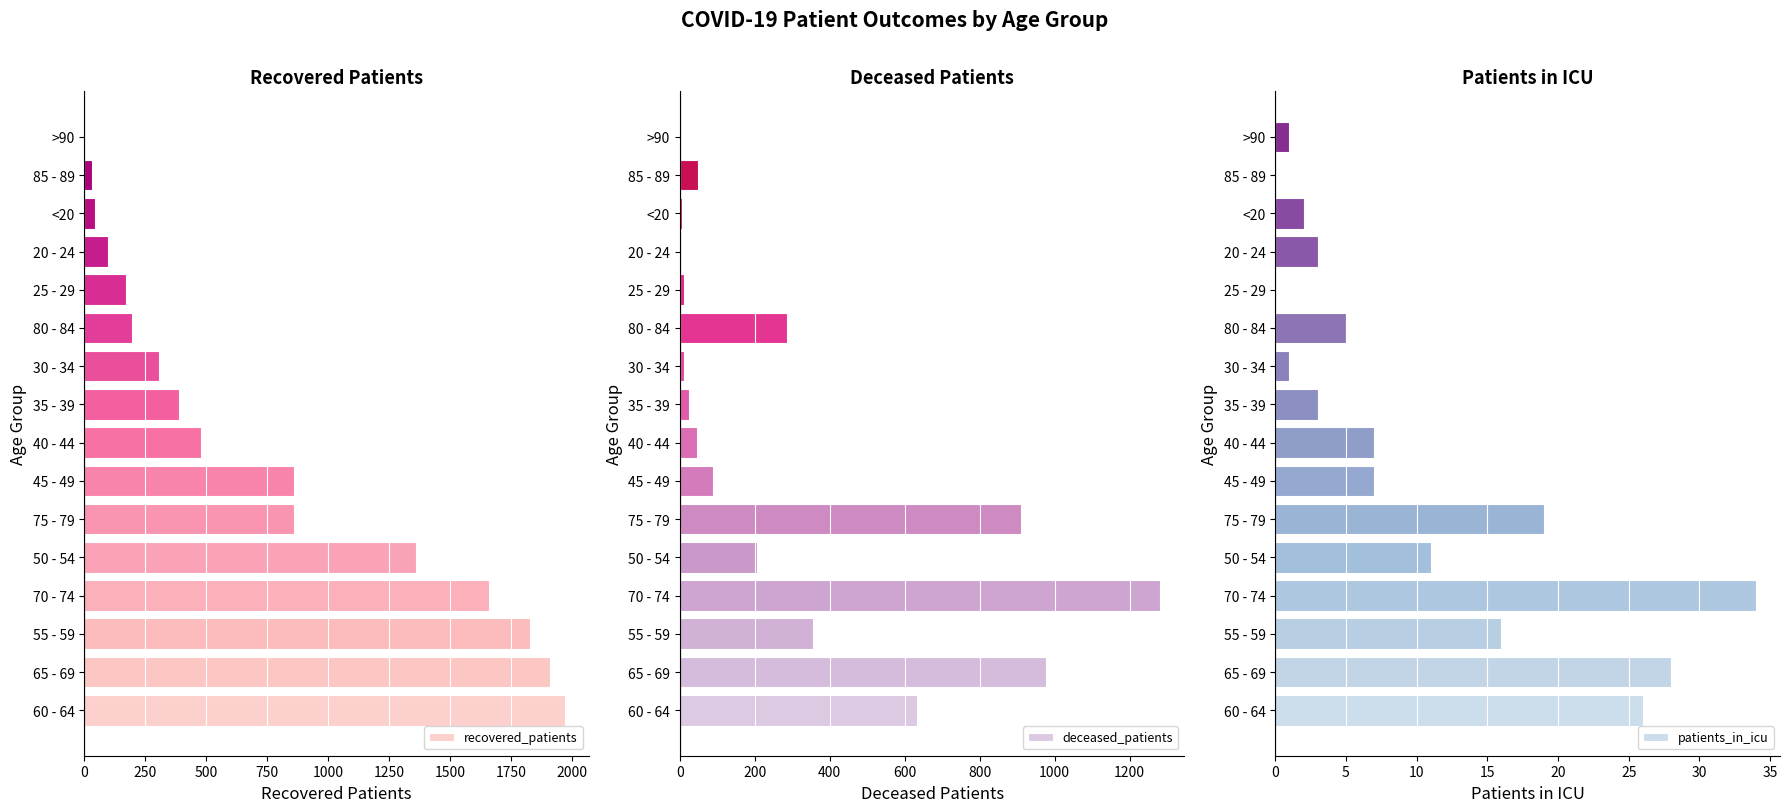

How many values in the patients_in_icu series are below 7?

8